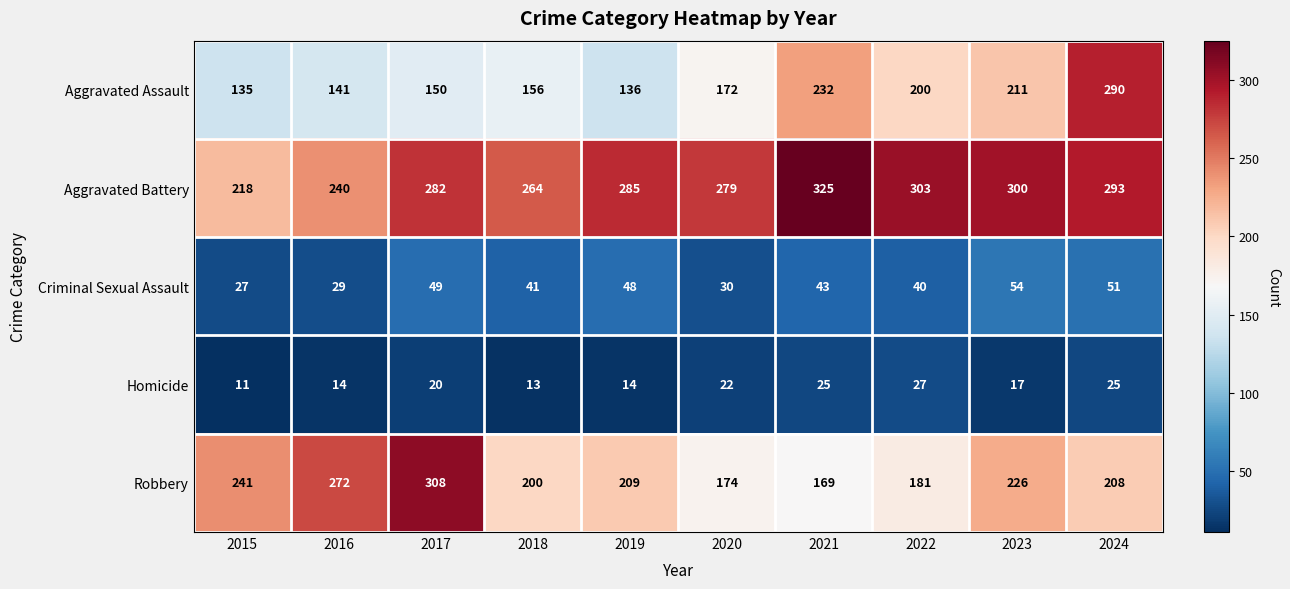

What is the difference between the maximum and minimum values in the Criminal Sexual Assault series?

27